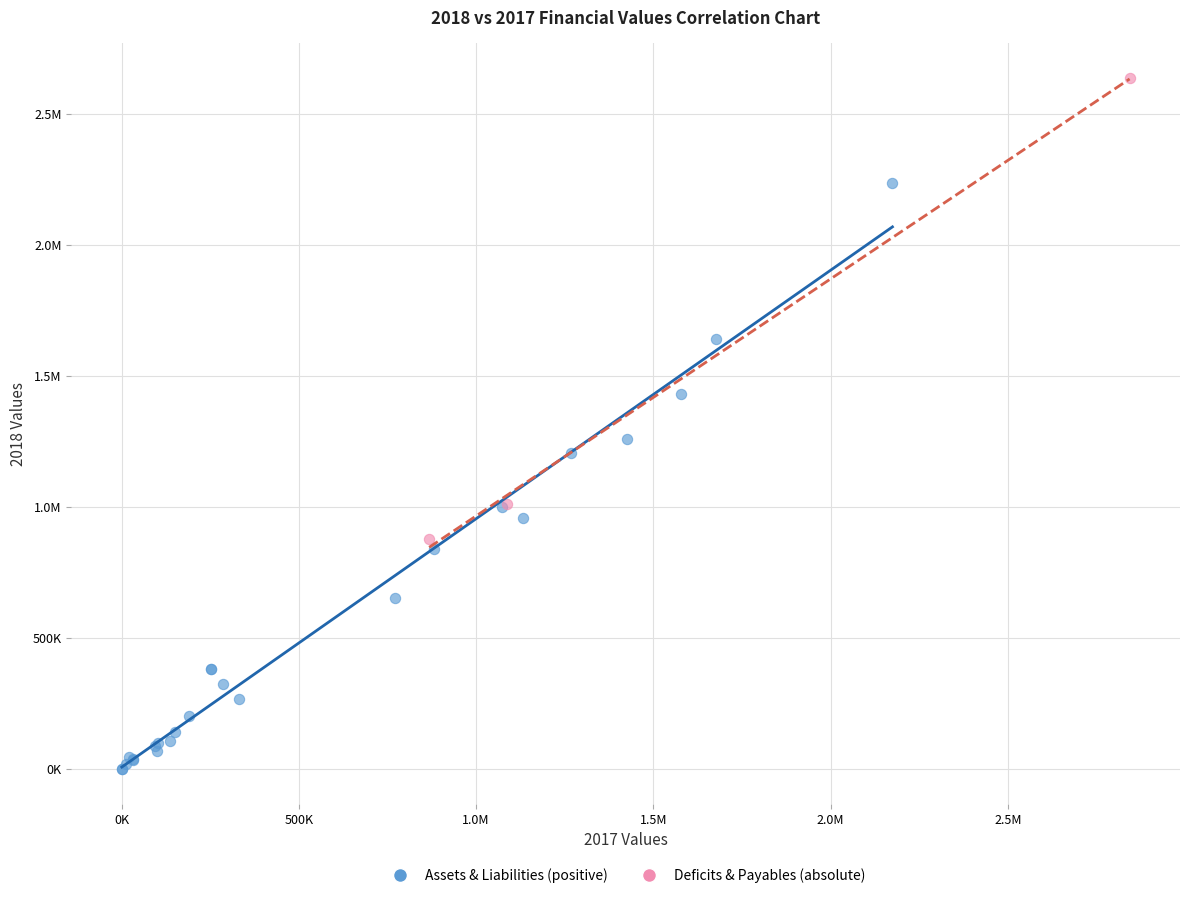

What are all the series names shown in the legend?

Assets & Liabilities (positive), Deficits & Payables (absolute)